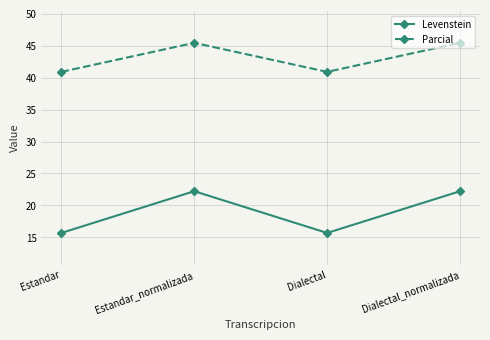

Which series has the widest spread of values?

Levenstein